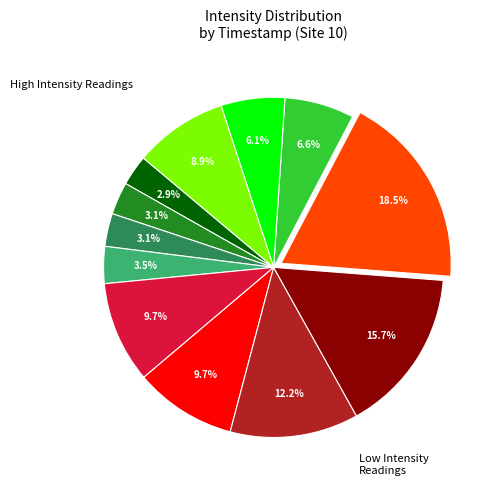

Does any single category account for the majority?

No